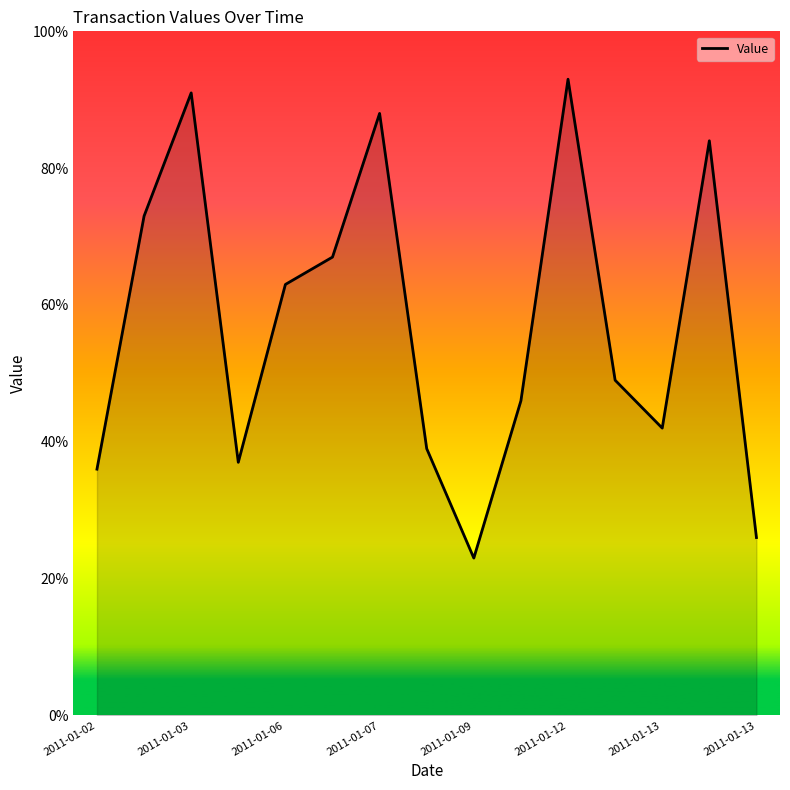

What is the greatest value displayed?

93